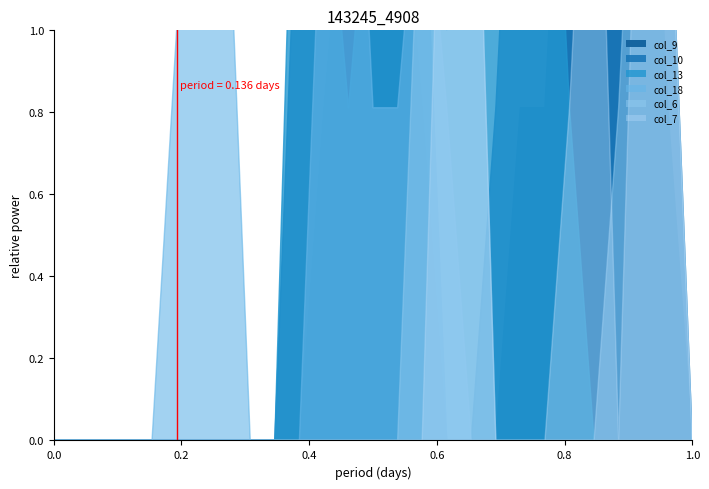

Reading left to right, what are all the values shown in this chart?

col_9: row_0=0.0	row_1=0.0	row_2=0.0	row_3=0.0	row_4=0.0	row_5=0.0	row_6=0.0	row_7=0.0	row_8=0.0	row_9=0.0	row_10=0.0	row_11=0.8	row_12=1.5	row_13=1.0	row_14=1.5	row_15=0.8	row_16=0.0	row_17=0.0	row_18=0.0	row_19=0.8	row_20=0.8	row_21=2.0	row_22=2.0	row_23=2.0	row_24=2.0	row_25=0.8	row_26=0.0
col_10: row_0=0.0	row_1=0.0	row_2=0.0	row_3=0.0	row_4=0.0	row_5=0.0	row_6=0.0	row_7=0.0	row_8=0.0	row_9=0.0	row_10=1.5	row_11=2.0	row_12=2.0	row_13=1.0	row_14=2.0	row_15=1.5	row_16=0.0	row_17=0.0	row_18=0.8	row_19=2.0	row_20=1.5	row_21=2.0	row_22=2.0	row_23=2.0	row_24=1.5	row_25=1.5	row_26=0.0
col_13: row_0=0.0	row_1=0.0	row_2=0.0	row_3=0.0	row_4=0.0	row_5=0.0	row_6=0.0	row_7=0.0	row_8=0.0	row_9=0.0	row_10=2.0	row_11=1.5	row_12=0.8	row_13=1.5	row_14=2.0	row_15=2.0	row_16=1.0	row_17=2.0	row_18=1.5	row_19=1.5	row_20=2.0	row_21=0.8	row_22=0.0	row_23=0.0	row_24=0.0	row_25=0.0	row_26=0.0
col_18: row_0=0.0	row_1=0.0	row_2=0.0	row_3=0.0	row_4=0.0	row_5=1.0	row_6=1.5	row_7=1.5	row_8=0.0	row_9=0.0	row_10=0.0	row_11=1.5	row_12=2.0	row_13=0.8	row_14=0.8	row_15=1.5	row_16=0.8	row_17=0.0	row_18=0.0	row_19=0.0	row_20=0.0	row_21=0.0	row_22=0.0	row_23=0.0	row_24=0.0	row_25=0.0	row_26=0.0
col_6: row_0=0.0	row_1=0.0	row_2=0.0	row_3=0.0	row_4=0.0	row_5=0.0	row_6=0.0	row_7=0.0	row_8=0.0	row_9=0.0	row_10=0.0	row_11=0.0	row_12=0.0	row_13=0.0	row_14=0.0	row_15=1.5	row_16=2.0	row_17=2.0	row_18=0.0	row_19=0.0	row_20=0.0	row_21=0.0	row_22=0.0	row_23=0.8	row_24=2.0	row_25=1.5	row_26=0.0
col_7: row_0=0.0	row_1=0.0	row_2=0.0	row_3=0.0	row_4=0.0	row_5=0.0	row_6=0.0	row_7=0.0	row_8=0.0	row_9=0.0	row_10=0.0	row_11=0.0	row_12=0.0	row_13=0.0	row_14=0.0	row_15=0.0	row_16=2.0	row_17=2.0	row_18=0.0	row_19=0.0	row_20=0.0	row_21=0.8	row_22=2.0	row_23=0.0	row_24=2.0	row_25=1.5	row_26=0.0